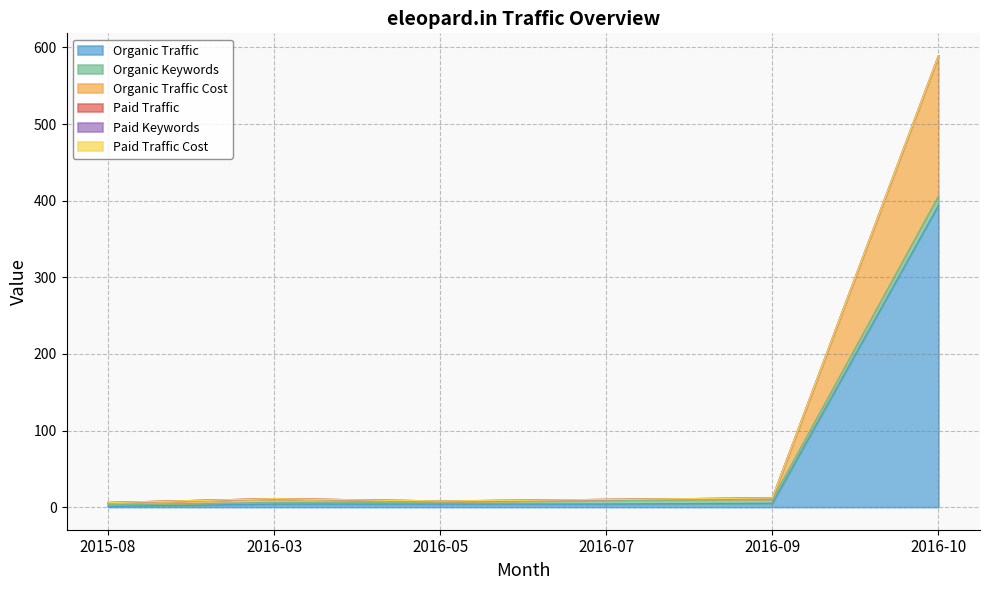

Reading left to right, what are all the values shown in this chart?

Organic Traffic: 1	4	4	4	5	394
Organic Keywords: 2	2	3	5	5	12
Organic Traffic Cost: 3	5	1	1	2	183
Paid Traffic: 0	0	0	0	0	0
Paid Keywords: 0	0	0	0	0	0
Paid Traffic Cost: 0	0	0	0	0	0